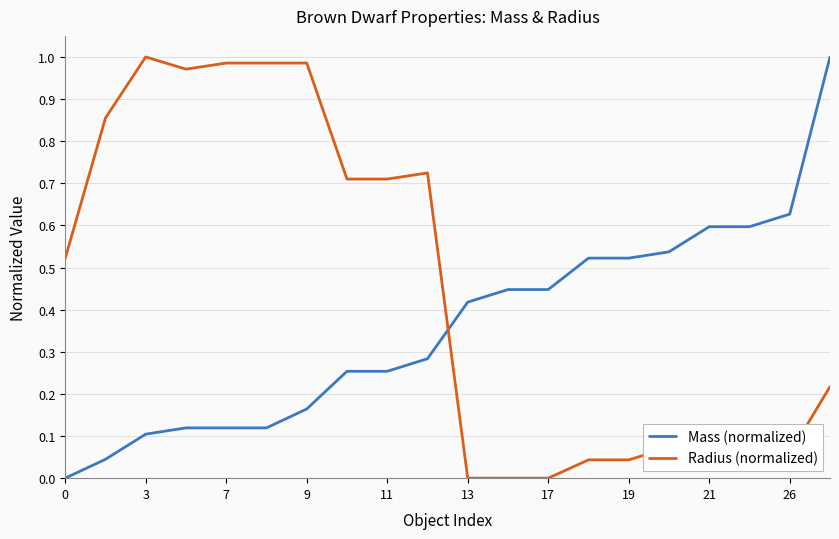

Which series has the largest total across all categories?

Radius (normalized)